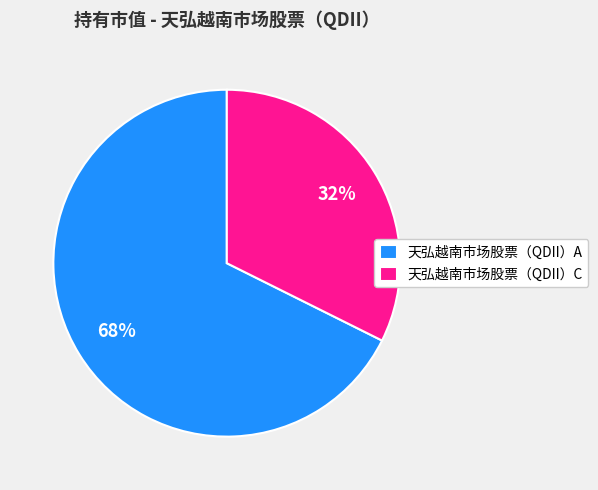

Is it true that 天弘越南市场股票（QDII）A is 59% of the pie?

False